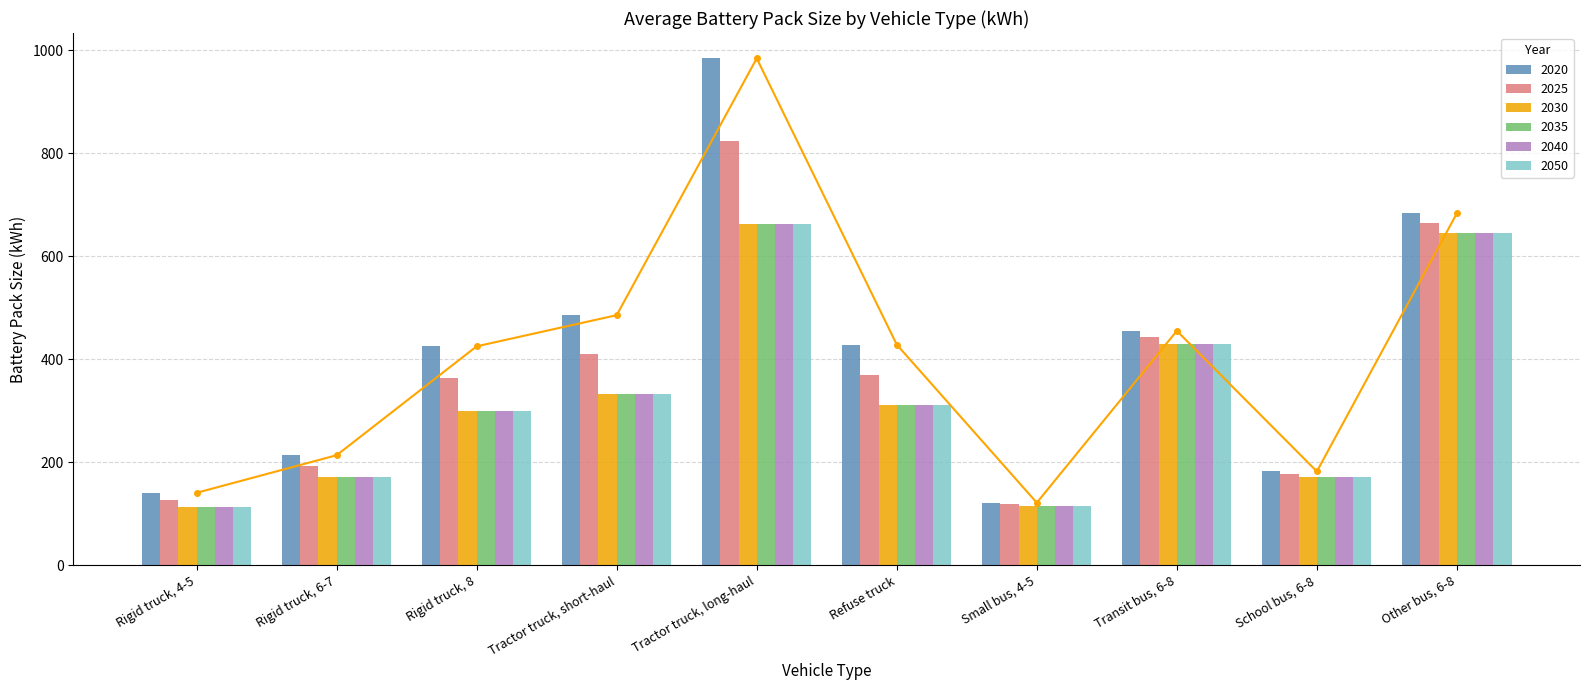

Is it true that 2035 equals 642.8 at Transit bus, 6-8?

False